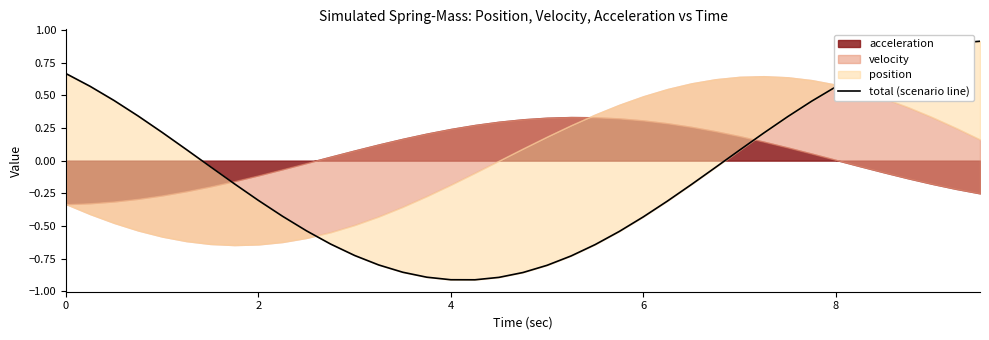

True or false: there are more than 0 points higher than both neighbors.

False